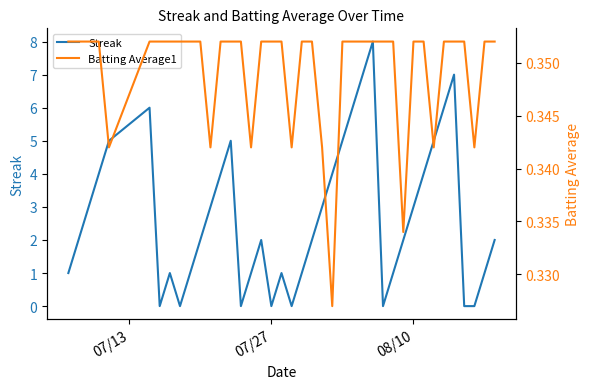

What is the maximum value for Streak?

8